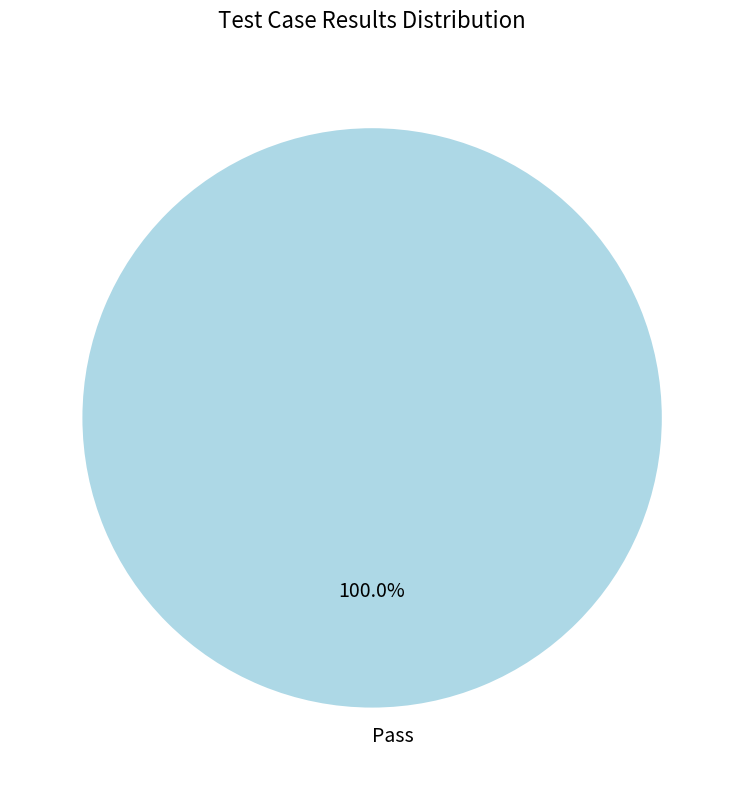

Is there any slice that represents more than half of the pie?

Yes